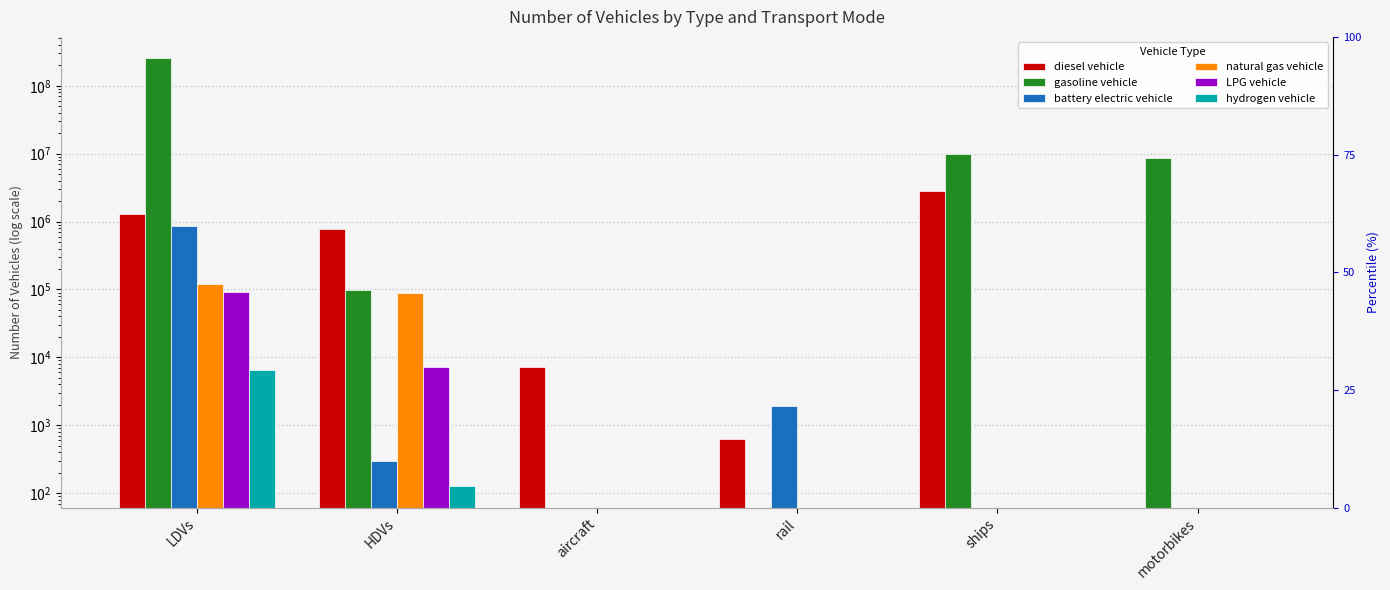

What is the label of the 3rd bar from the left?

aircraft